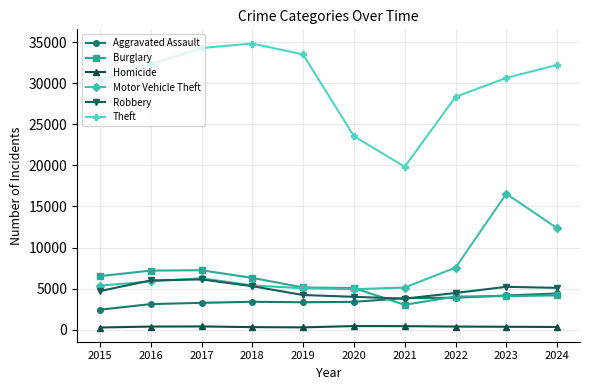

Which series has the widest spread of values?

Theft